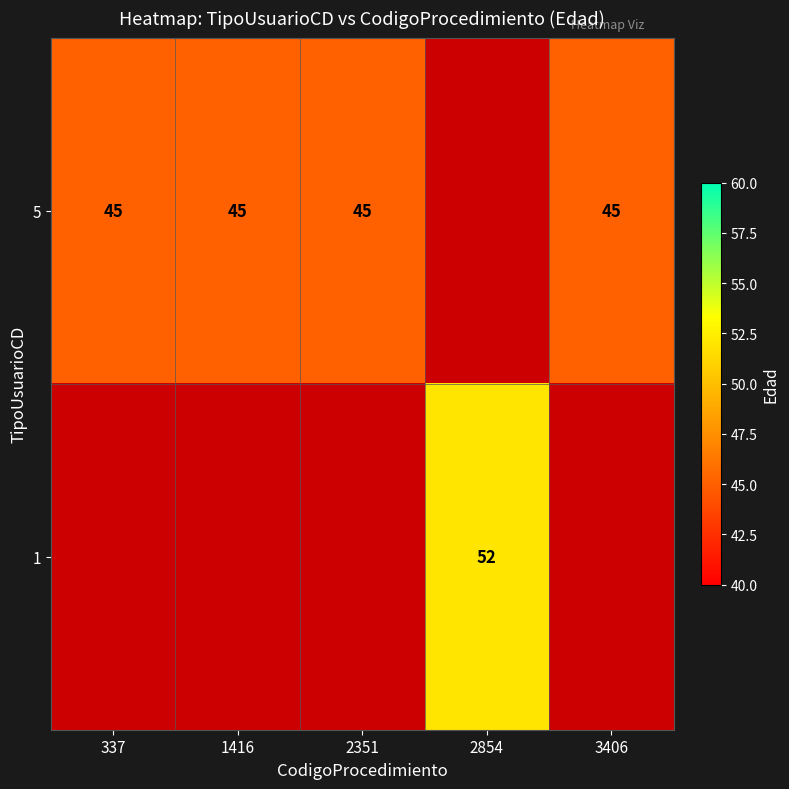

Count the number of data series in this chart.

2